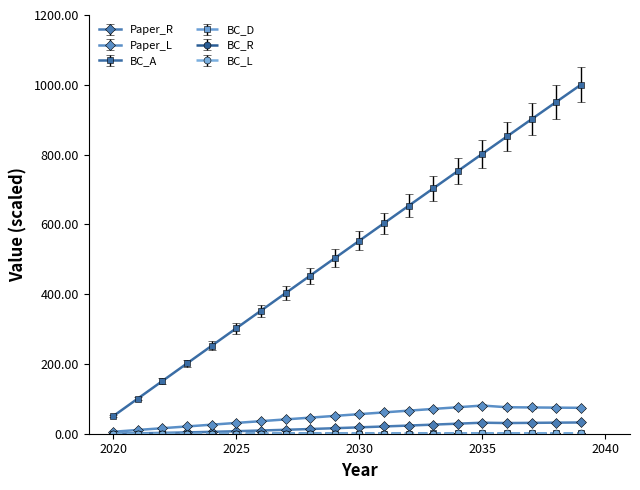

Which series has the largest total across all categories?

BC_A